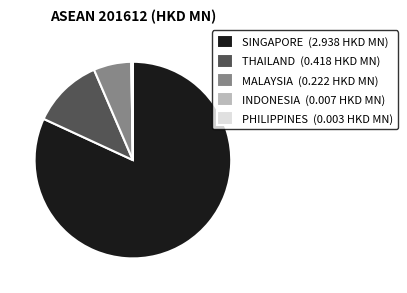

True or false: THAILAND (0.418 HKD MN) accounts for 12% of the total.

True